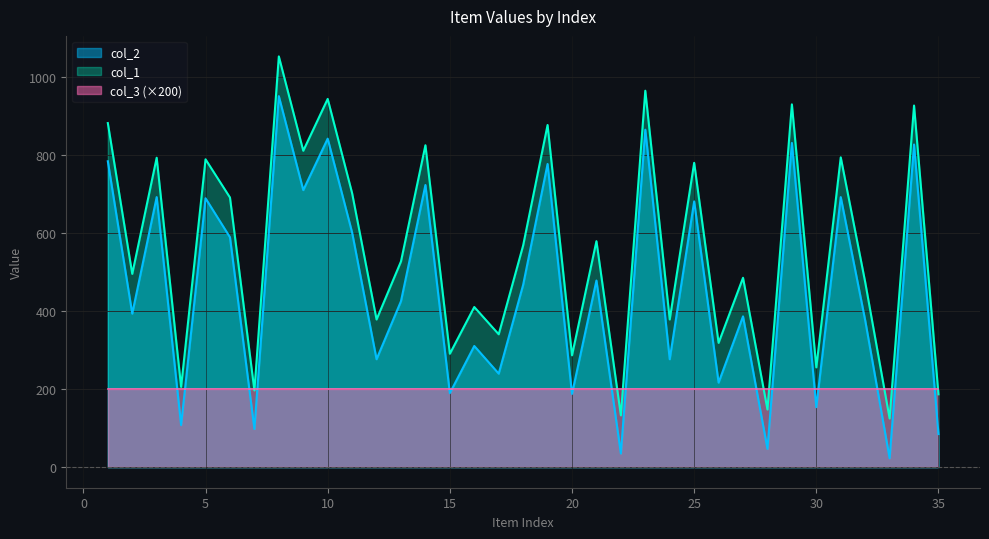

What is the greatest value displayed?

1054